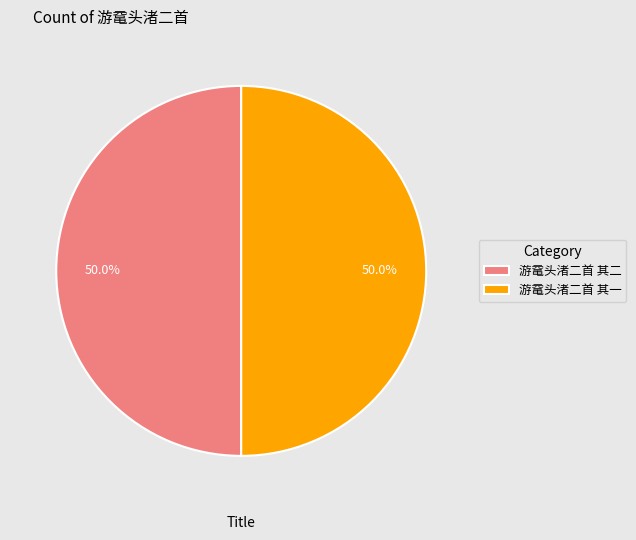

Approximately how many times larger is the value at 游鼋头渚二首 其二 compared to 游鼋头渚二首 其一?

1.0